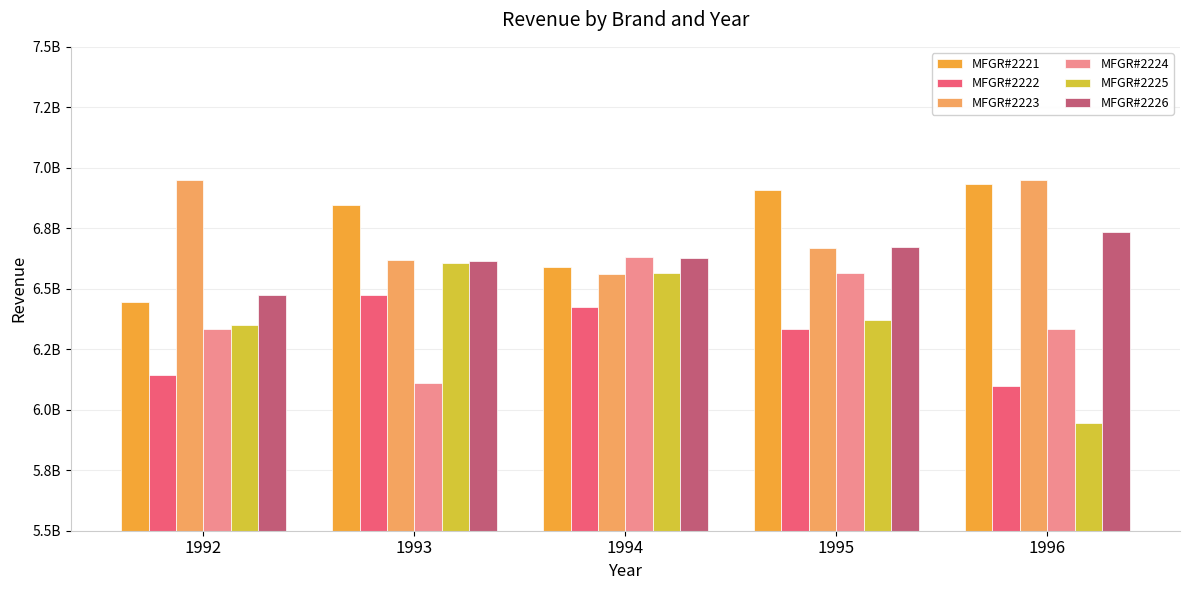

Are the bars grouped side by side (vs. stacked)?

Yes